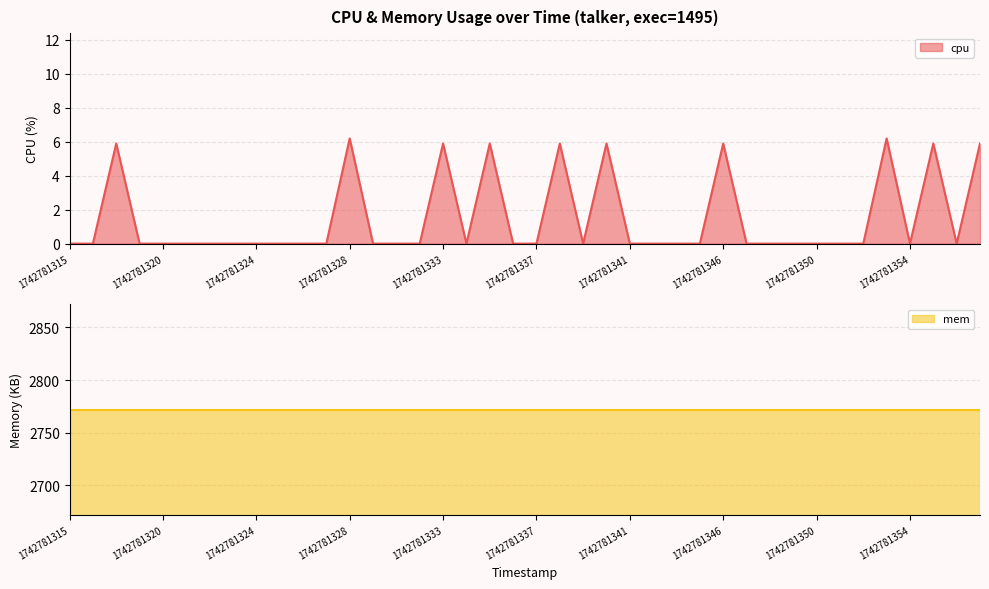

What is the difference between the values at 1742781353 and 1742781317?

0.3